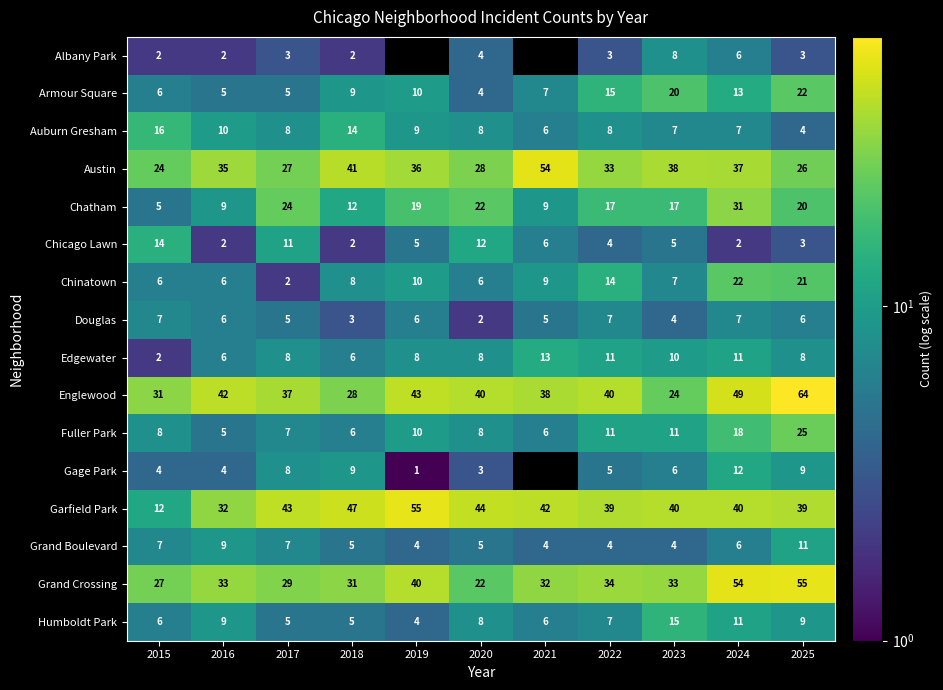

What is the difference between the maximum and minimum values in the Grand Boulevard series?

7